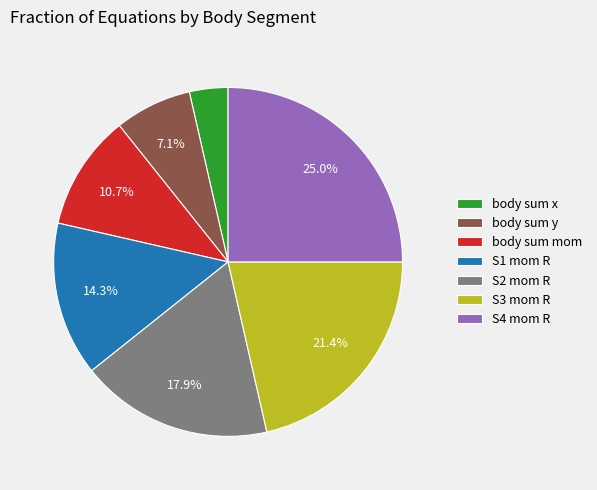

Does S3 mom R account for over 50% of the chart?

No